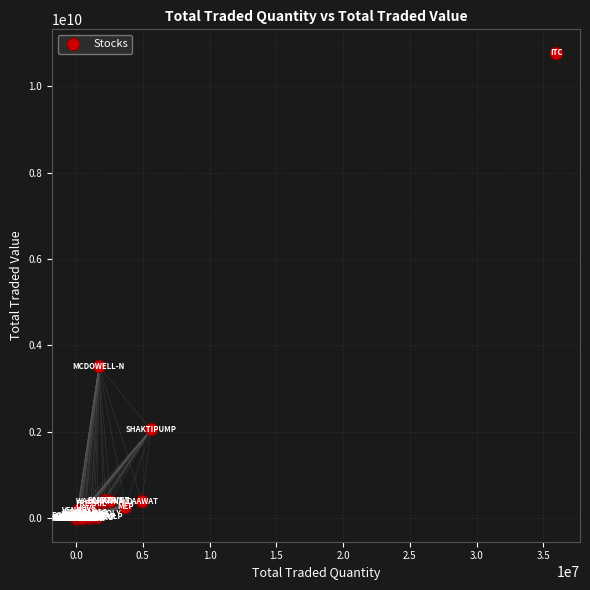

What Y value in the scatter plot is closest to 5386405117?

3518463850.6